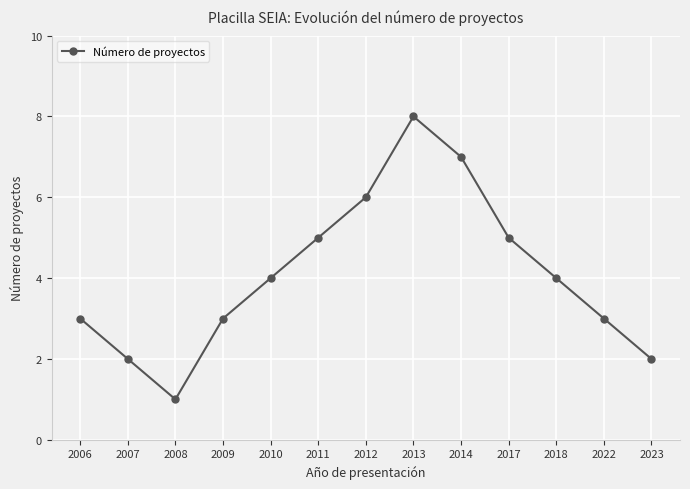

What is the value of the 10th point from the left?

5